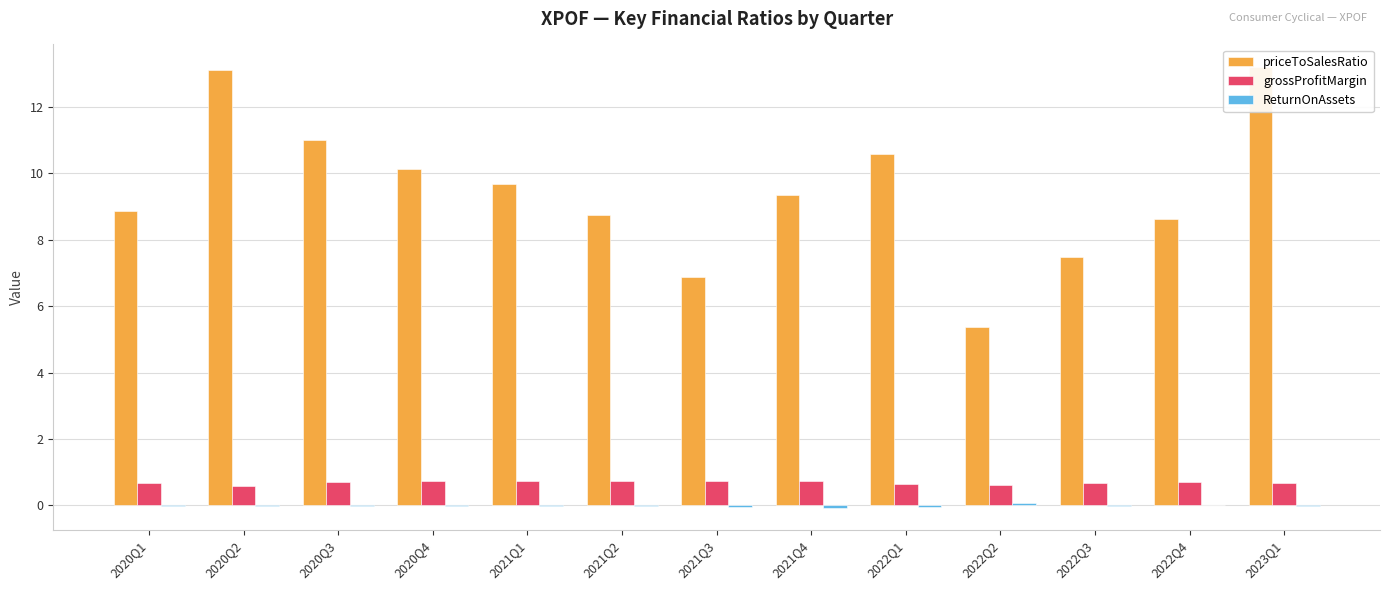

What is the approximate value of priceToSalesRatio at 2020Q1?

8.9